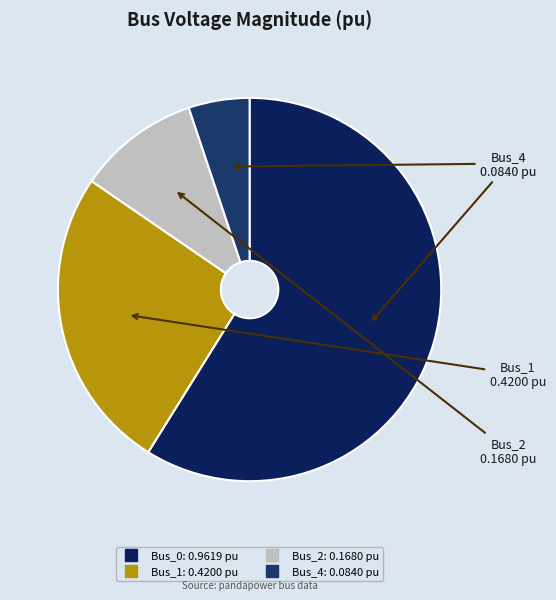

Count the number of slices in the pie.

4